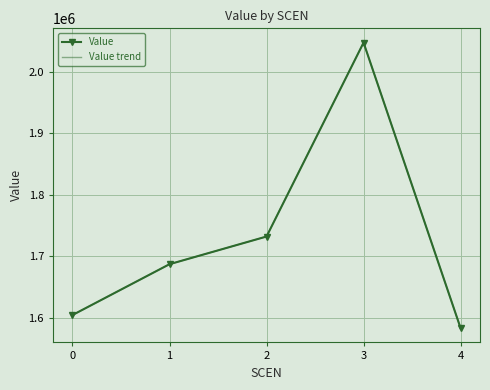

True or false: Value and Value trend cross at least once.

False